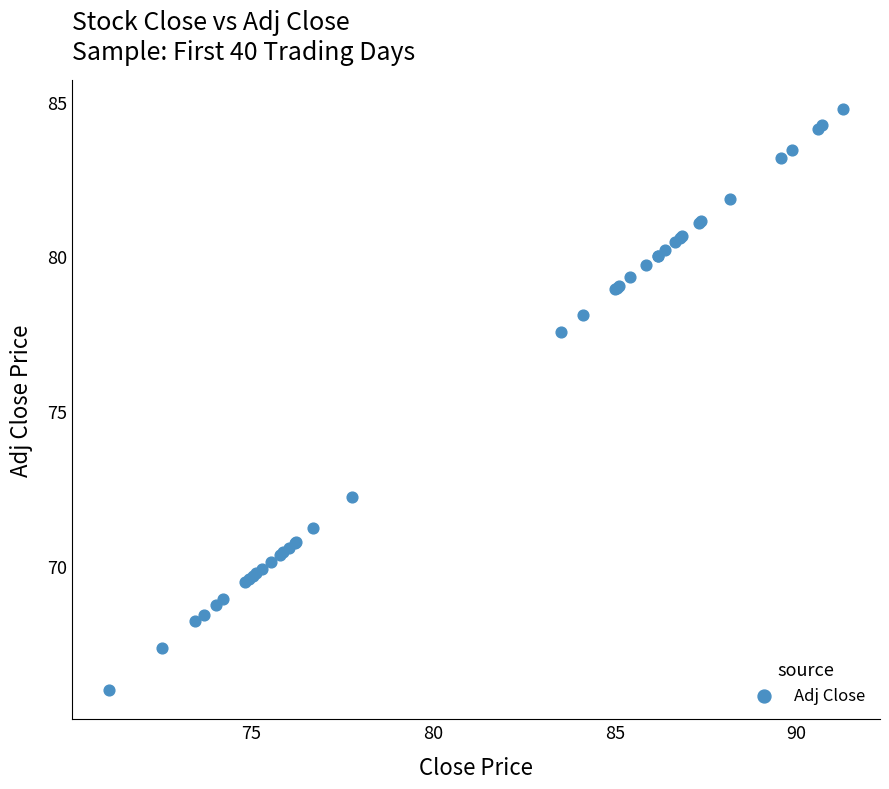

What Y value in the scatter plot is closest to 75?

77.5